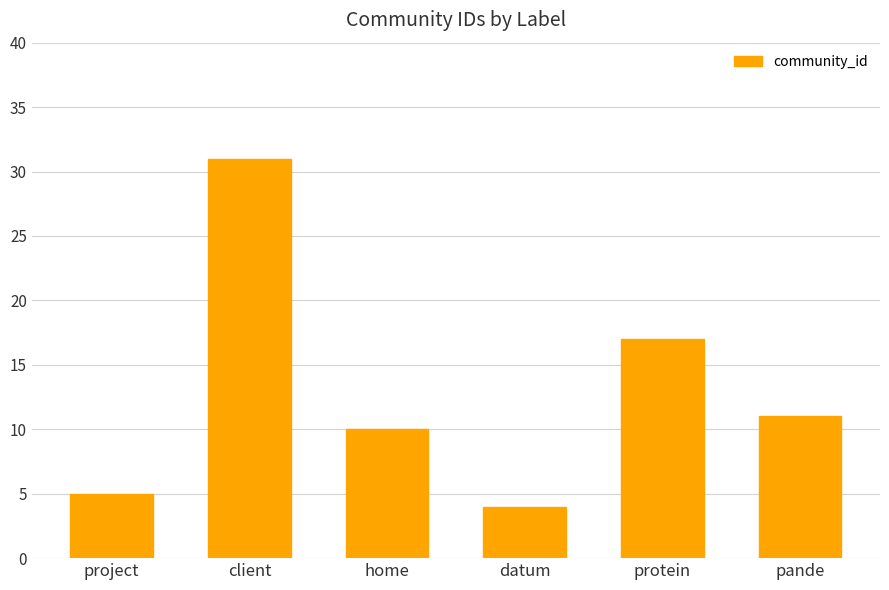

What is the label of the 5th bar from the left?

protein